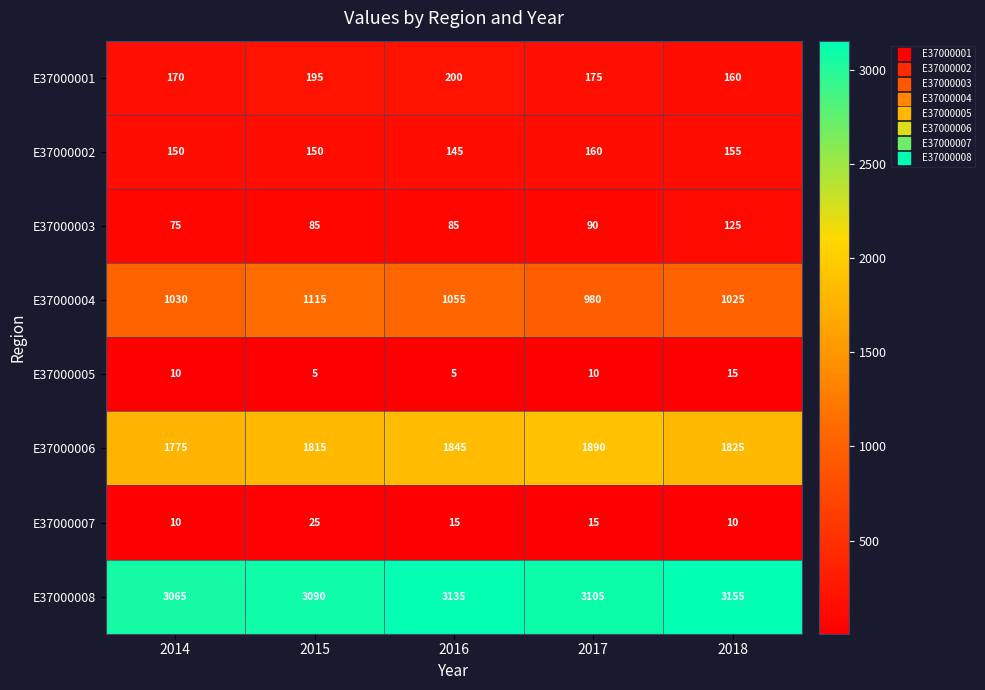

Rank the series at 2017 from highest to lowest value.

E37000008, E37000006, E37000004, E37000001, E37000002, E37000003, E37000007, E37000005